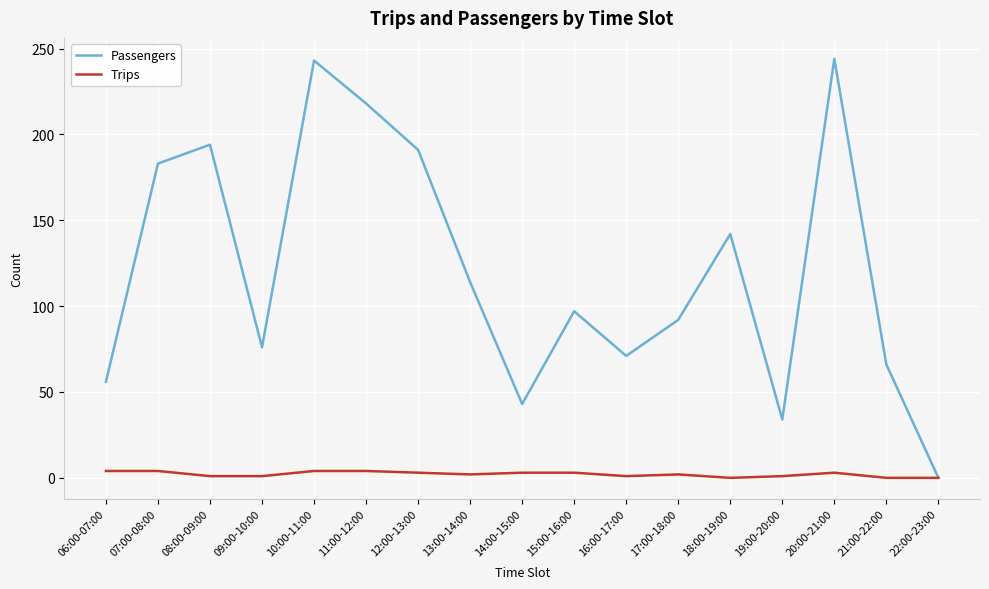

What is the highest value of the Passengers series?

244